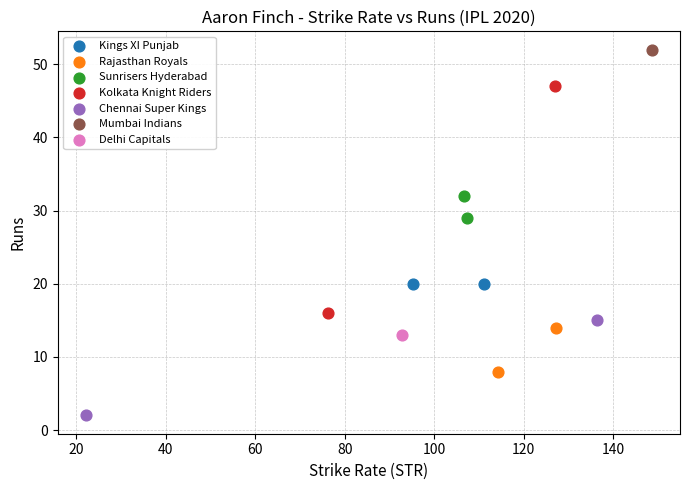

What are all the series names shown in the legend?

Kings XI Punjab, Rajasthan Royals, Sunrisers Hyderabad, Kolkata Knight Riders, Chennai Super Kings, Mumbai Indians, Delhi Capitals